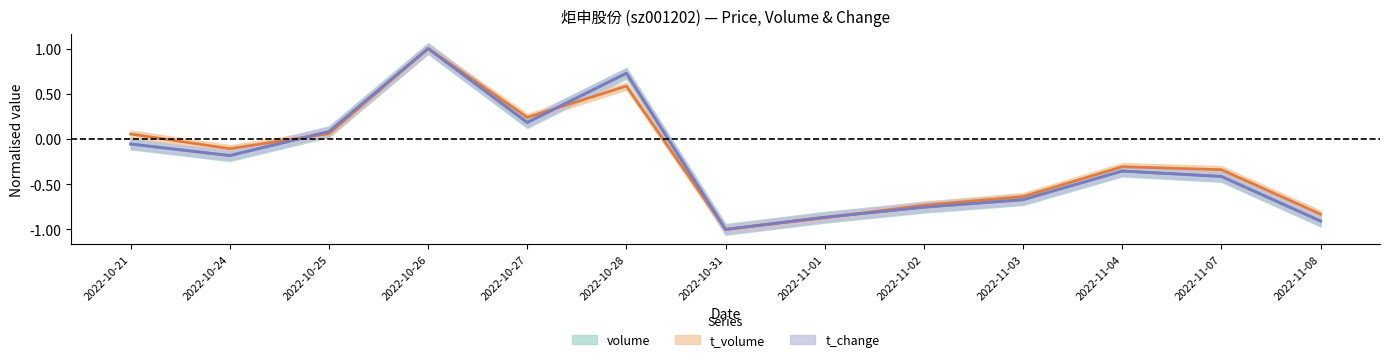

What is the difference between the highest and lowest values at 2022-10-21?

0.1